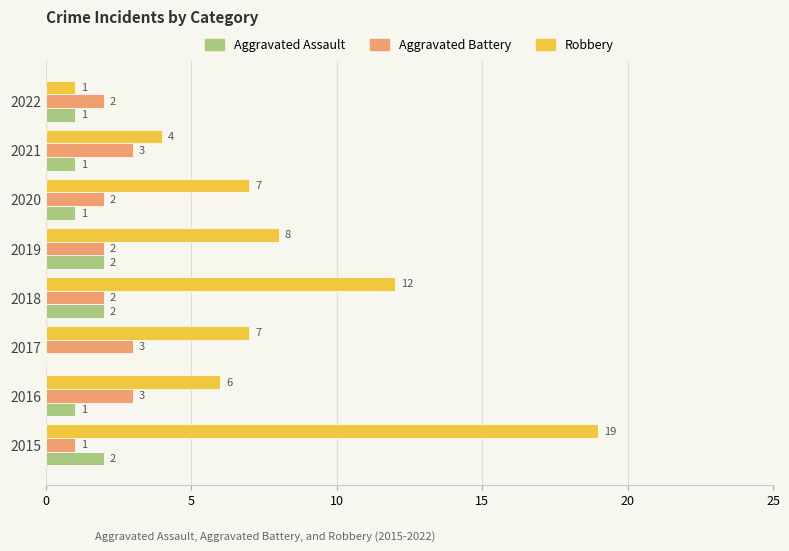

The Aggravated Battery series shows 1 at 2015. True or false?

True